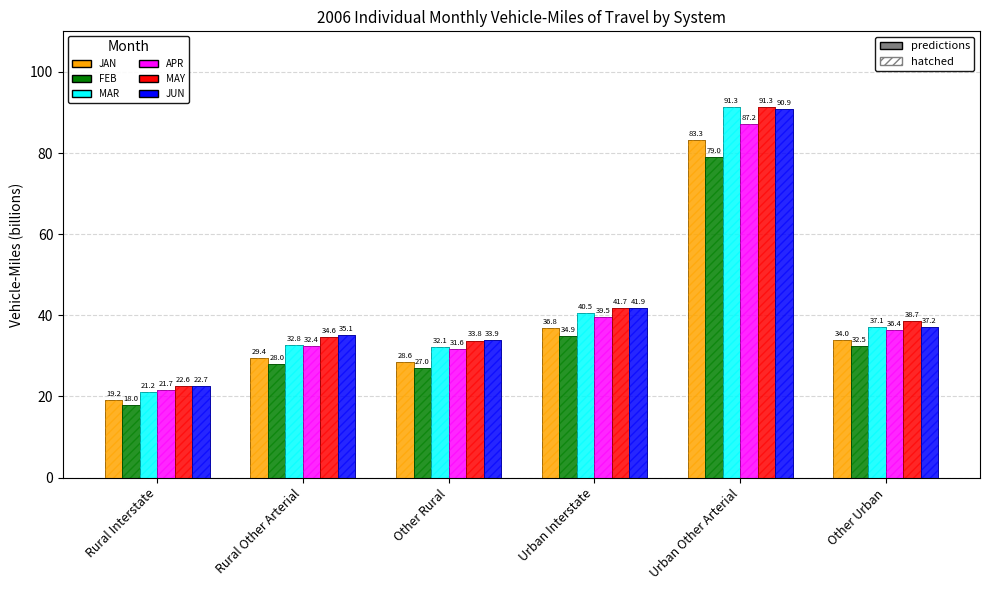

What is the label of the 6th bar from the right?

Rural Interstate